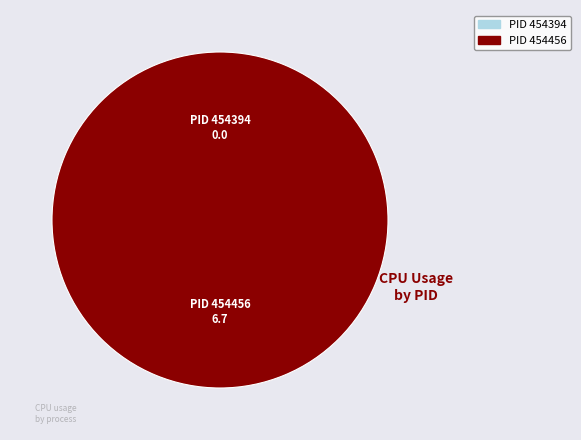

True or false: 454394 accounts for 0% of the total.

True